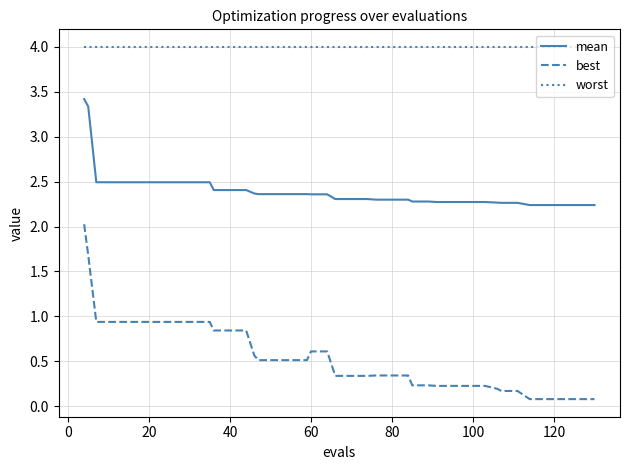

True or false: worst and best cross at least once.

False